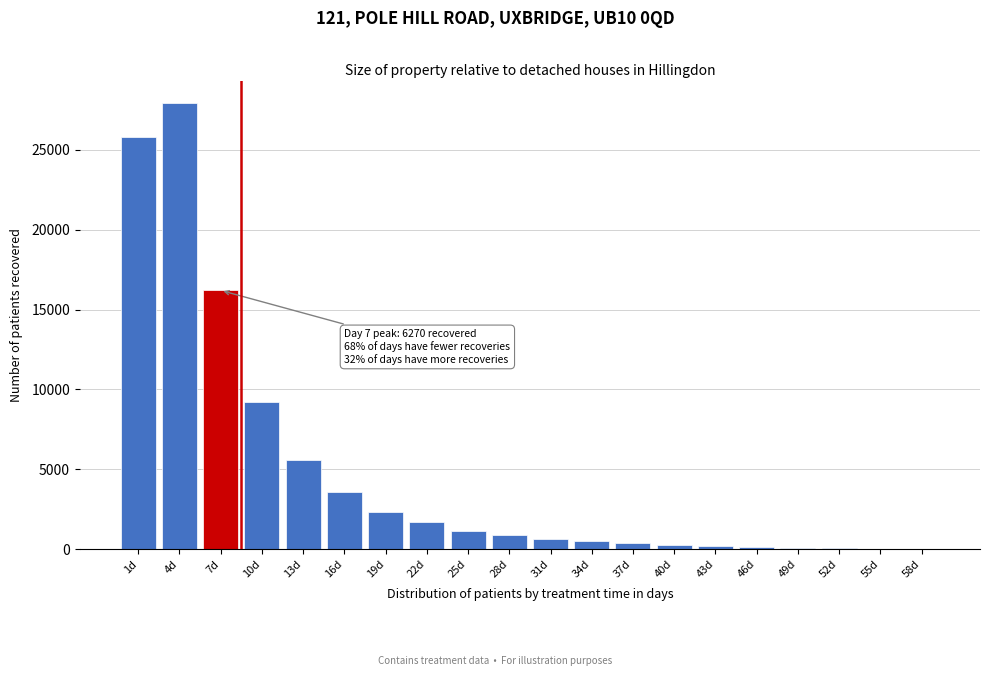

Where is the data nearest to the value 13976?

7d